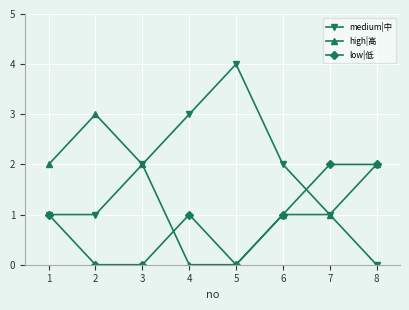

Which series has the widest spread of values?

medium|中